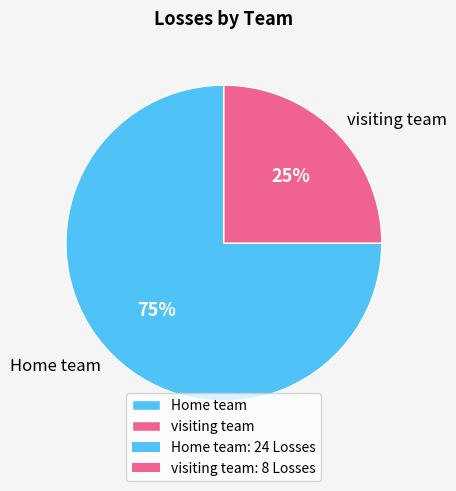

The visiting team slice represents 25% of the pie. True or false?

True